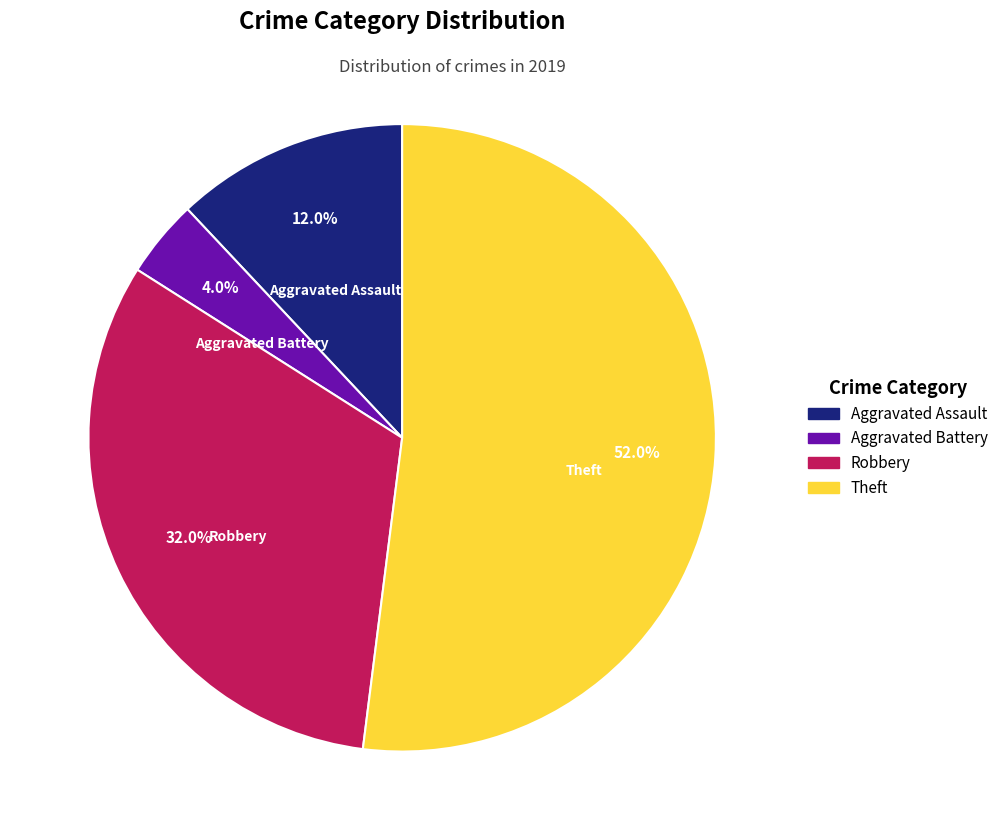

To the nearest percent, what is the combined percentage of Robbery and Theft?

84%